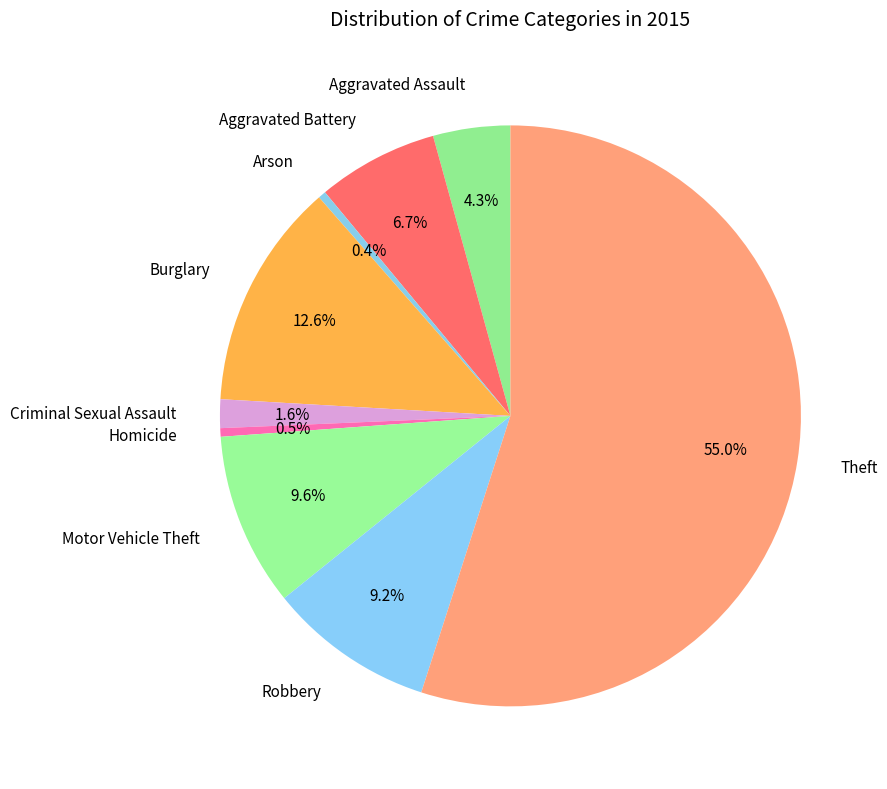

Is there any slice that represents more than half of the pie?

Yes